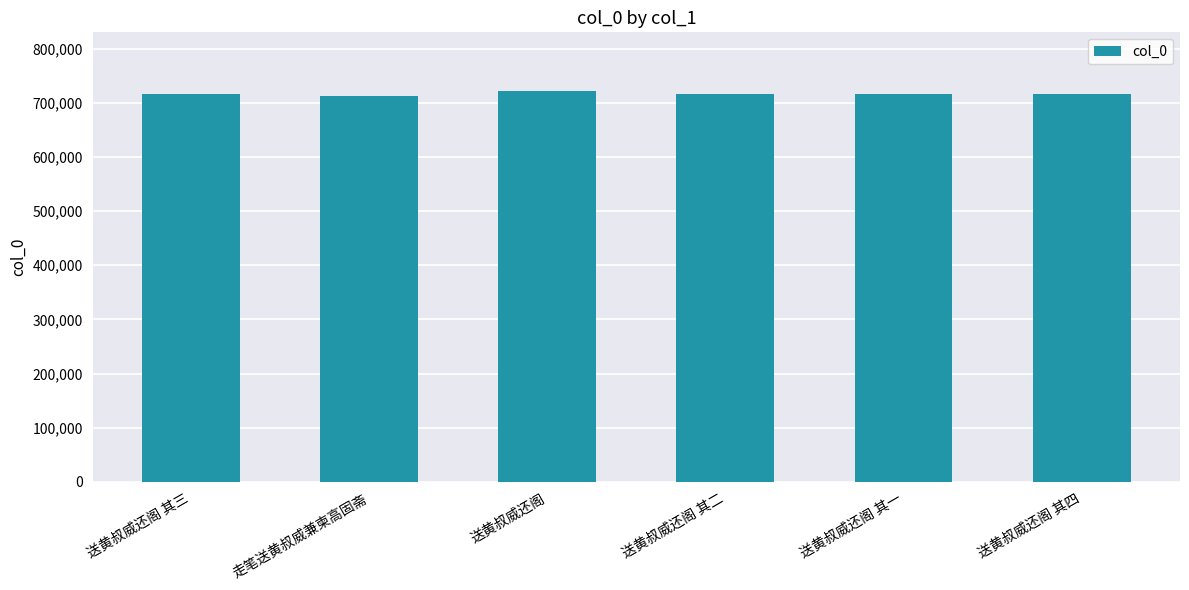

The chart shows a value of 1160545 at 送黄叔威还阁 其三. True or false?

False